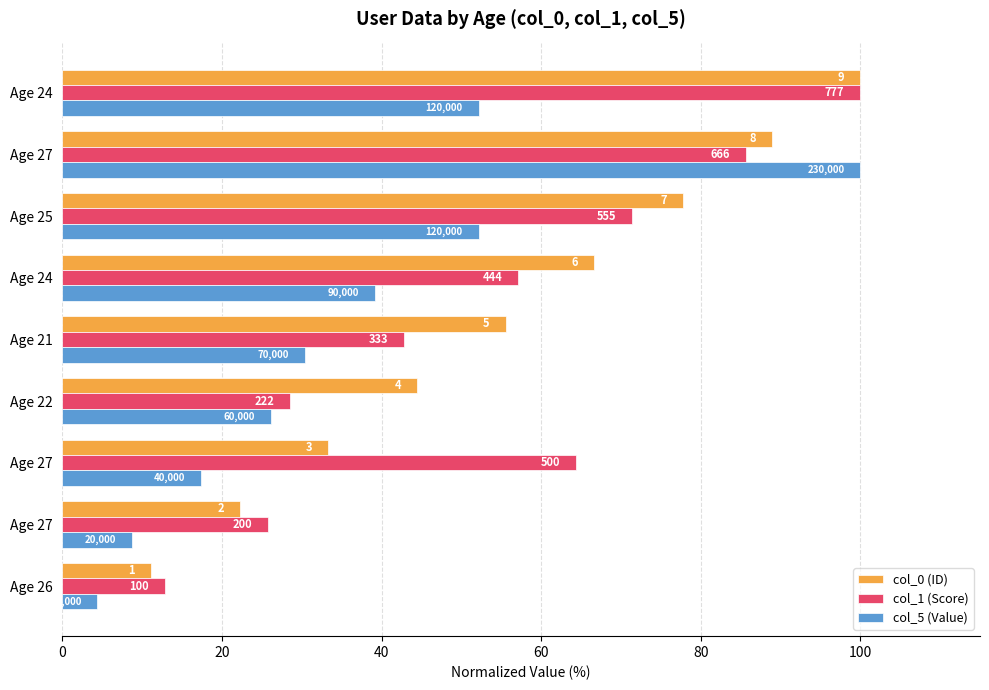

What are all the series names shown in the legend?

col_0 (ID), col_1 (Score), col_5 (Value)